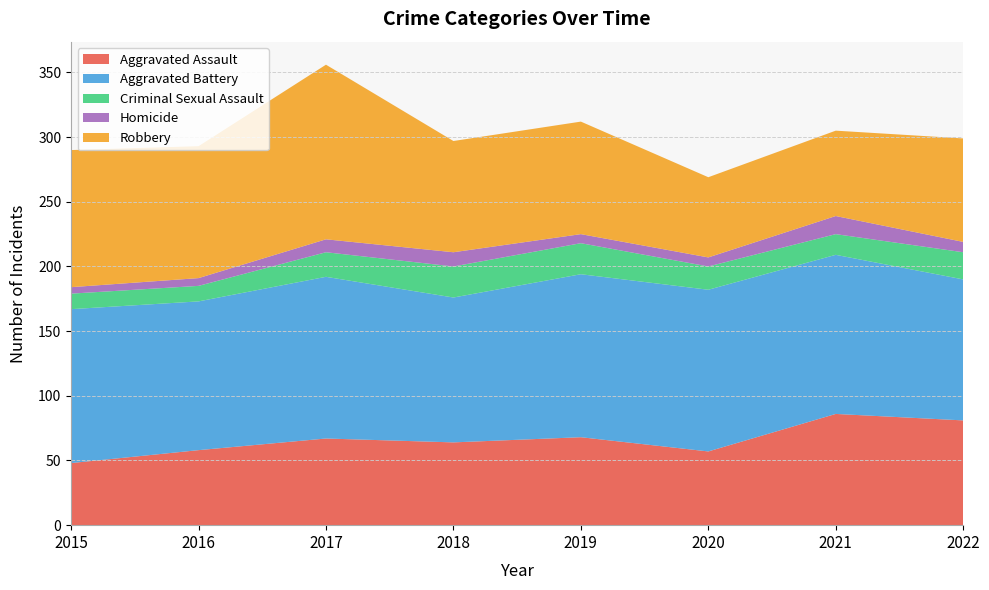

Reading left to right, transcribe all the data shown in this chart.

Aggravated Assault: 48	58	67	64	68	57	86	81
Aggravated Battery: 119	115	125	112	126	125	123	109
Criminal Sexual Assault: 12	12	19	24	24	18	16	21
Homicide: 5	6	10	11	7	7	14	8
Robbery: 106	102	135	86	87	62	66	80